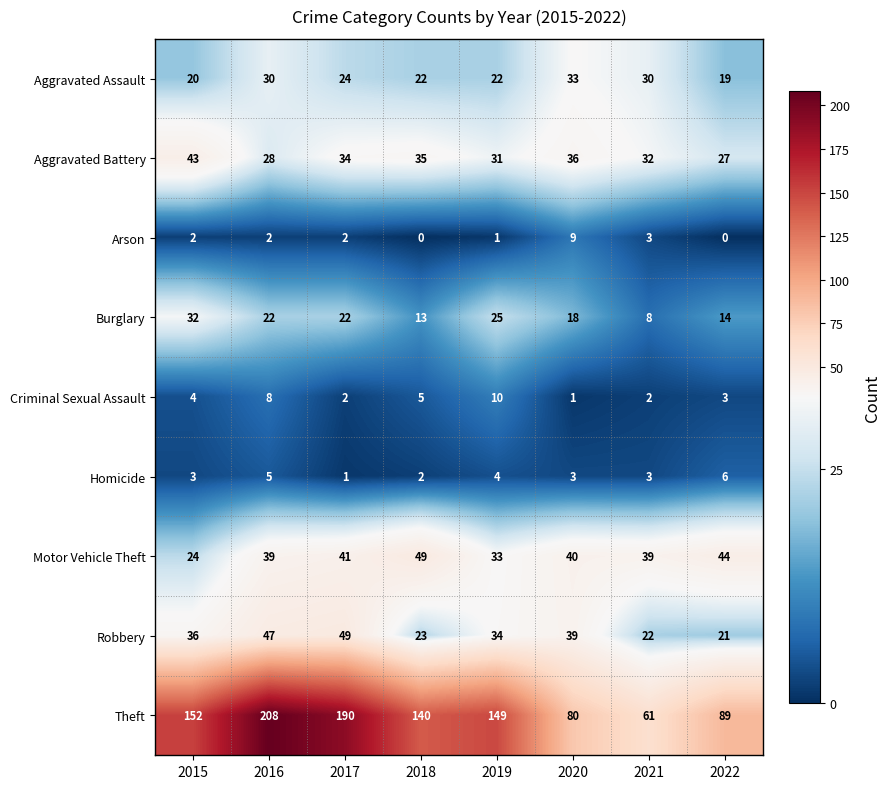

The Aggravated Battery series shows 32 at 2021. True or false?

True